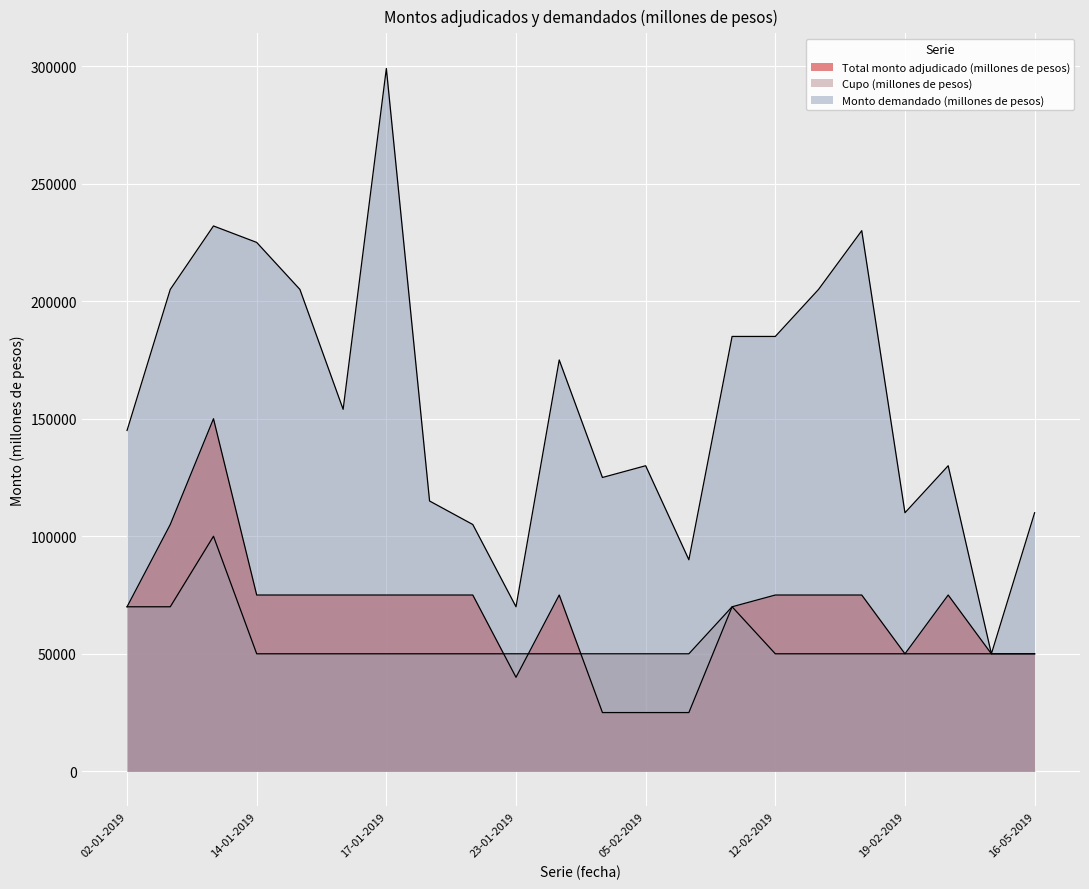

At which label is Cupo (millones de pesos) closest to 75000?

02-01-2019